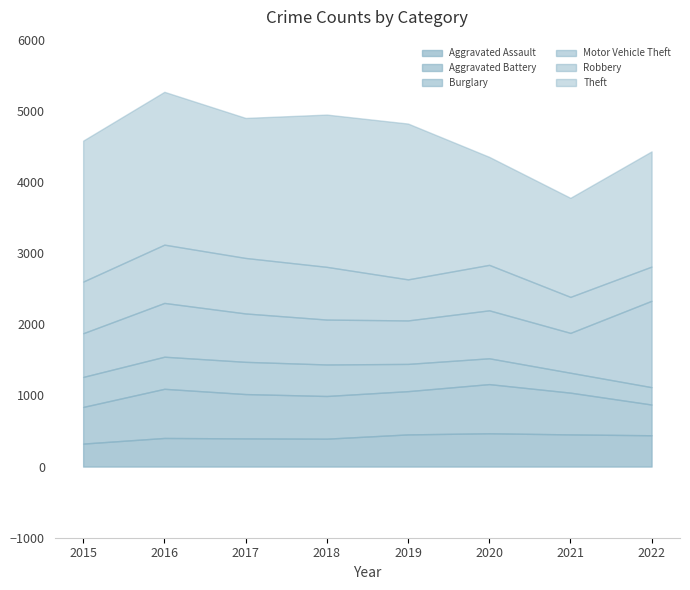

True or false: Theft and Aggravated Assault intersect in this chart.

False